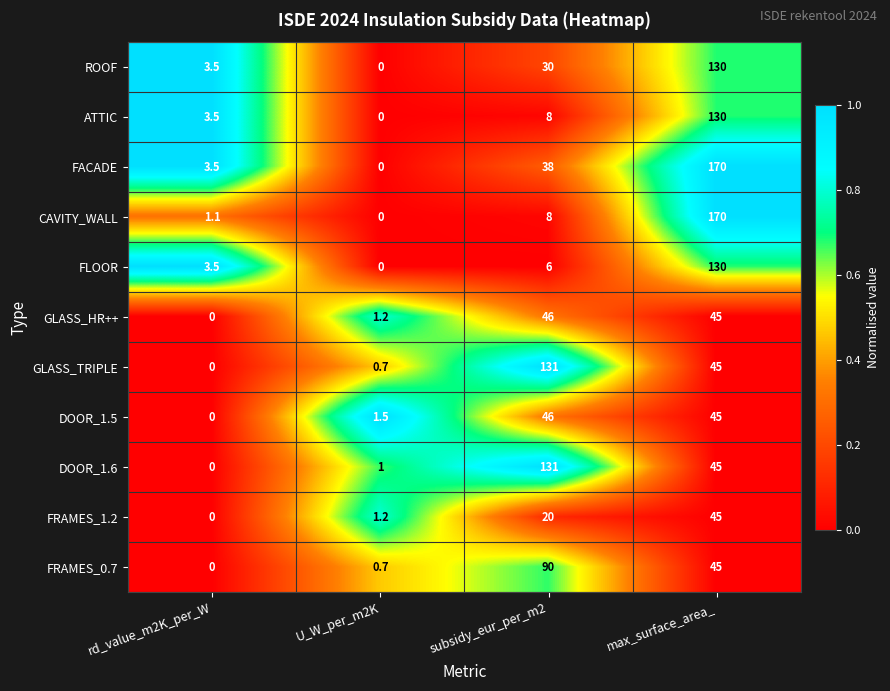

The FLOOR series shows 8.8 at subsidy_eur_per_m2. True or false?

False